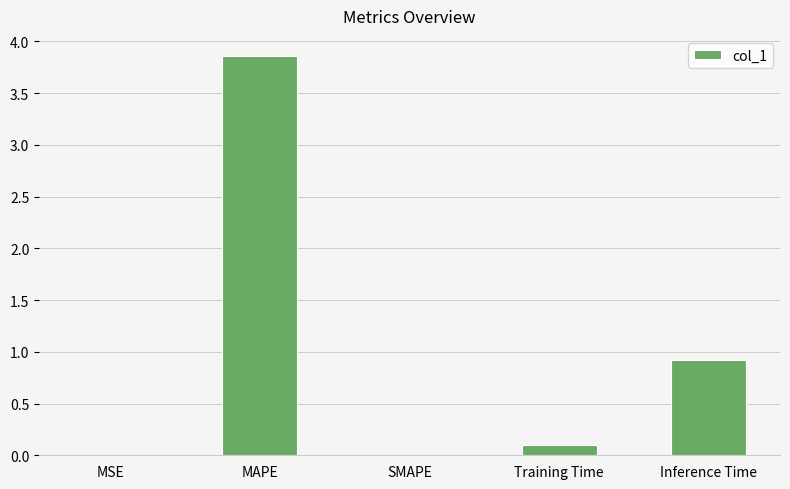

Between MAPE and SMAPE, which is larger?

MAPE